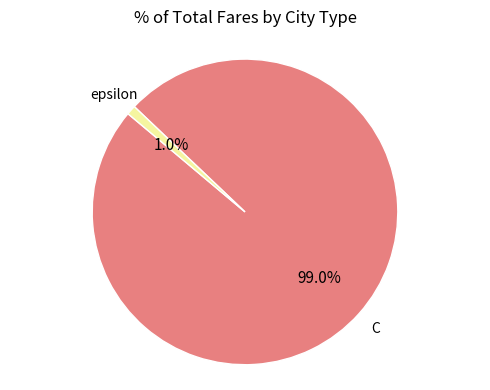

Does any single category account for the majority?

Yes